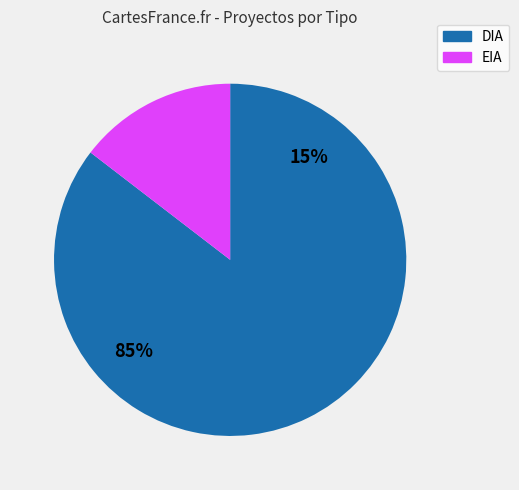

The DIA slice represents 85% of the pie. True or false?

True